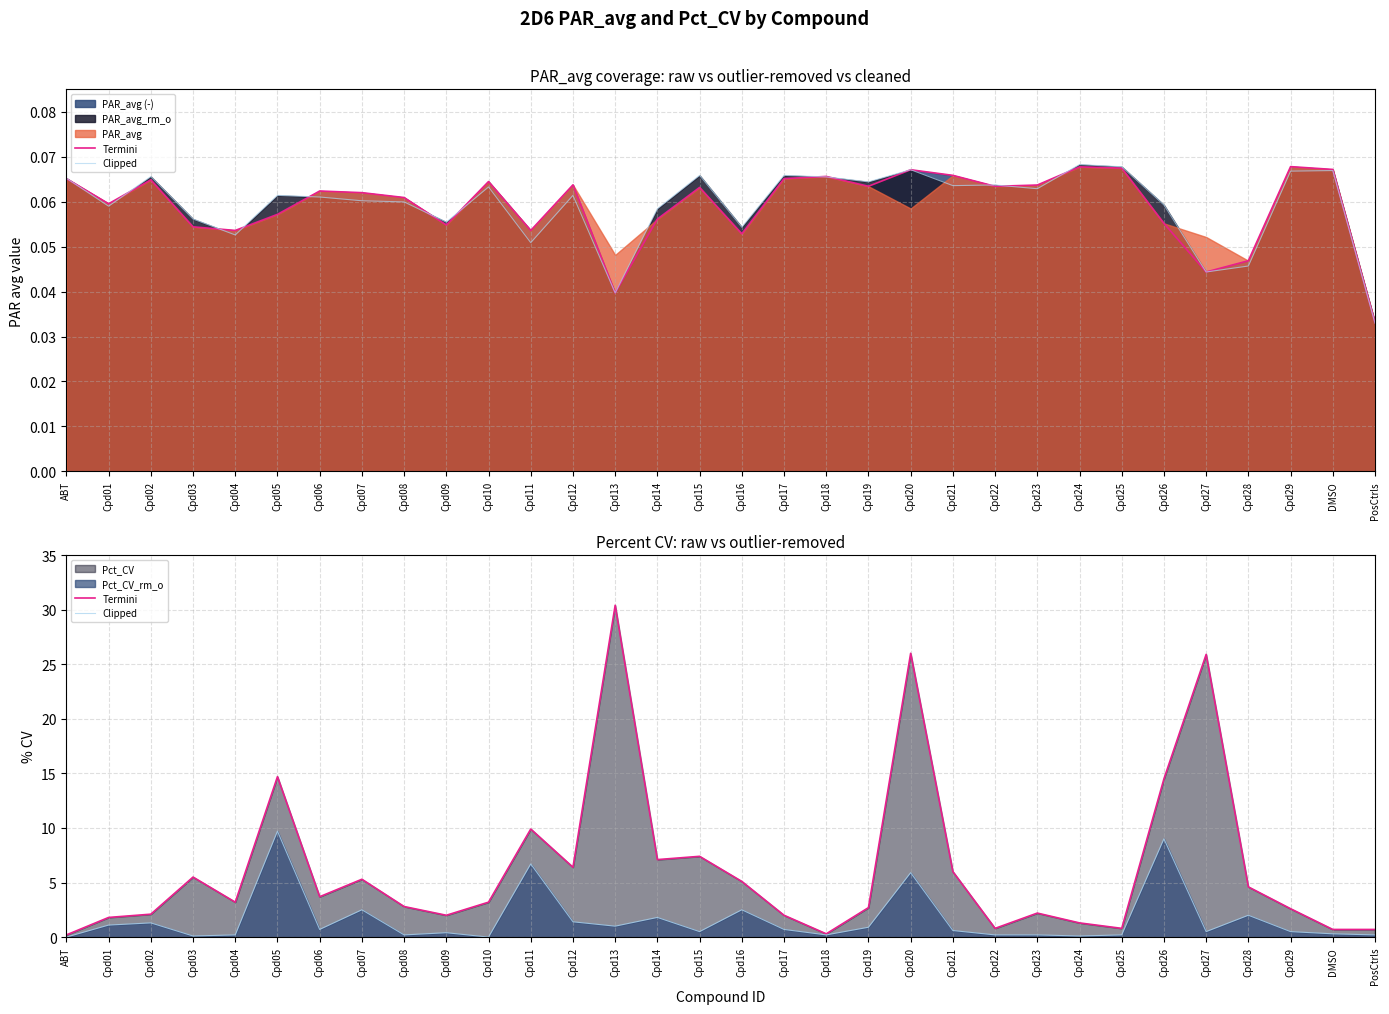

Reading left to right, extract all data points from this chart.

Termini: 0.2	1.8	2.1	5.5	3.2	14.7	3.7	5.3	2.8	2.0	3.2	9.9	6.4	30.4	7.1	7.4	5.1	2.0	0.3	2.7	26.0	6.0	0.8	2.2	1.3	0.8	14.5	25.9	4.6	2.6	0.7	0.7
Clipped: 0.0	1.1	1.3	0.1	0.2	9.7	0.7	2.5	0.2	0.4	0.0	6.7	1.4	1.0	1.8	0.5	2.5	0.7	0.2	0.9	5.9	0.6	0.2	0.2	0.1	0.2	9.0	0.5	2.0	0.5	0.3	0.2